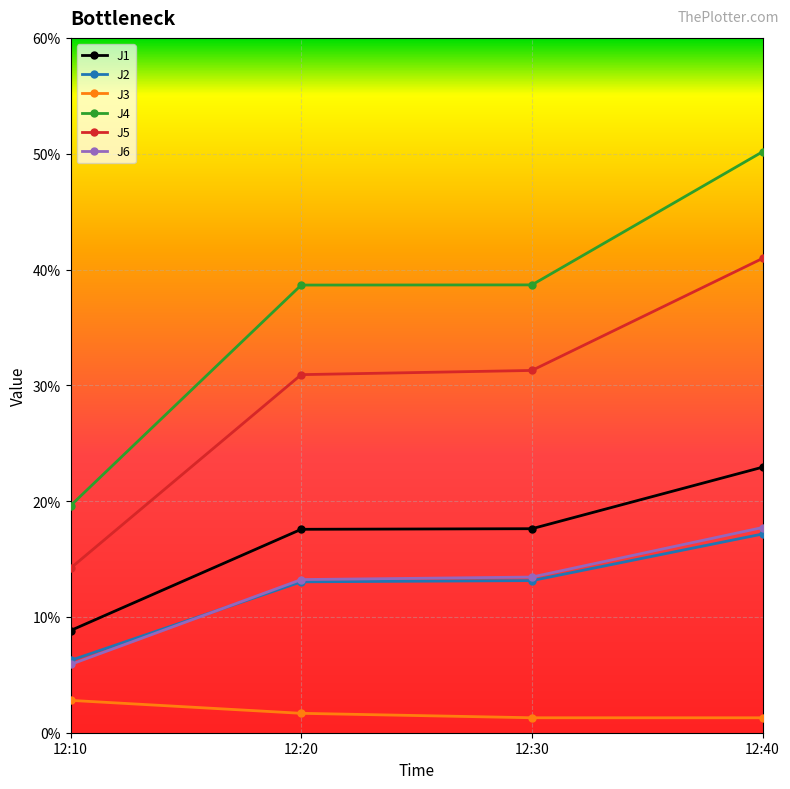

What is the sum of the J3 values at 12:30 and 12:40?

2.6